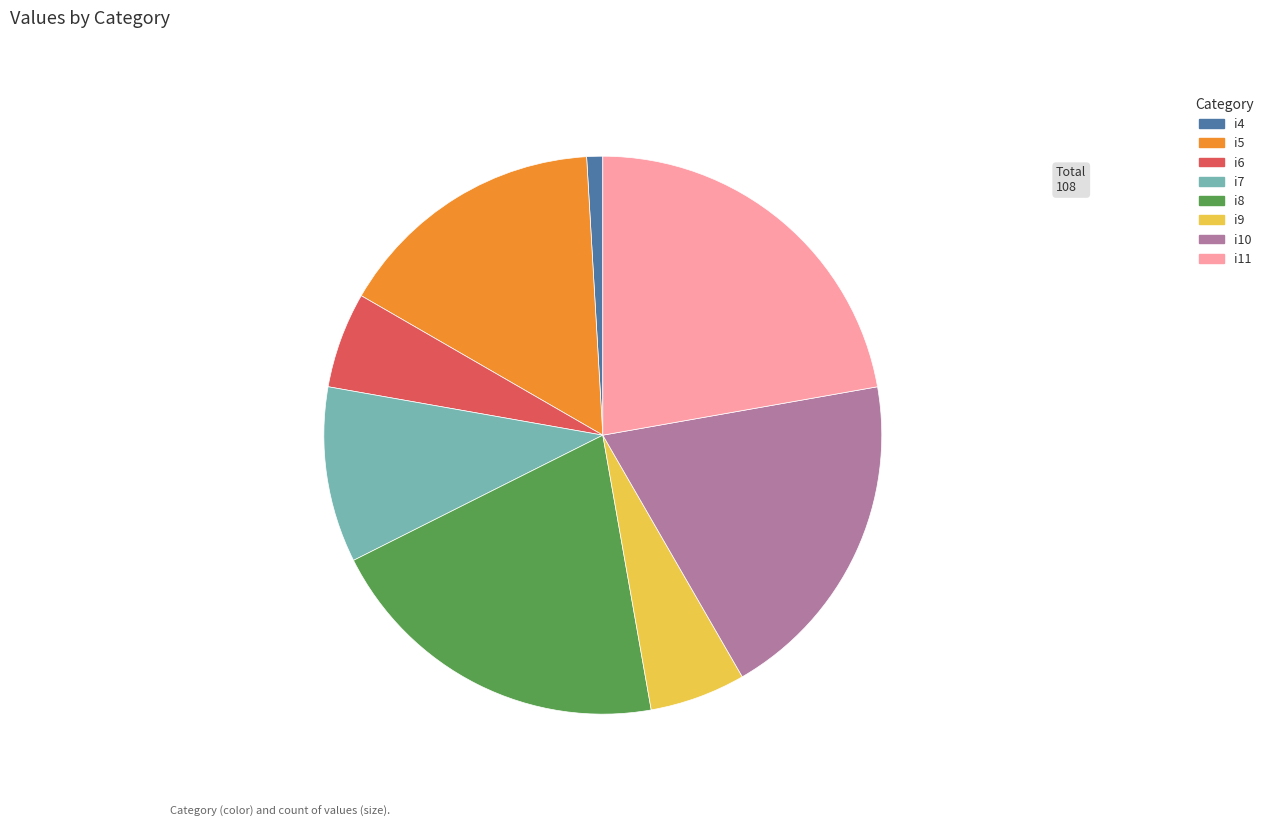

Is the sum of i11 and i4 greater than half?

No